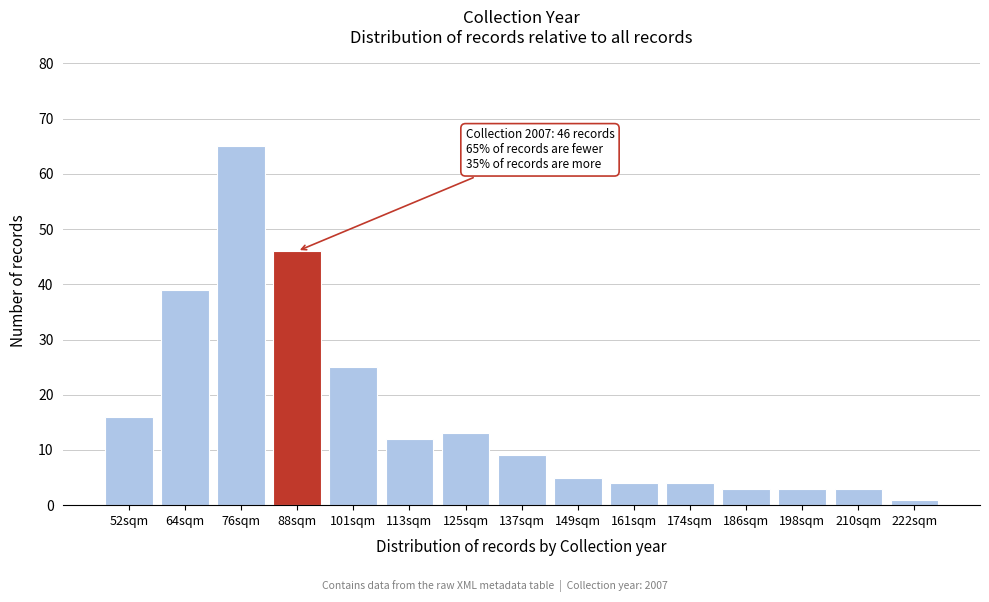

Reading right to left, list all the values displayed in this chart.

1	3	3	3	4	4	5	9	13	12	25	46	65	39	16